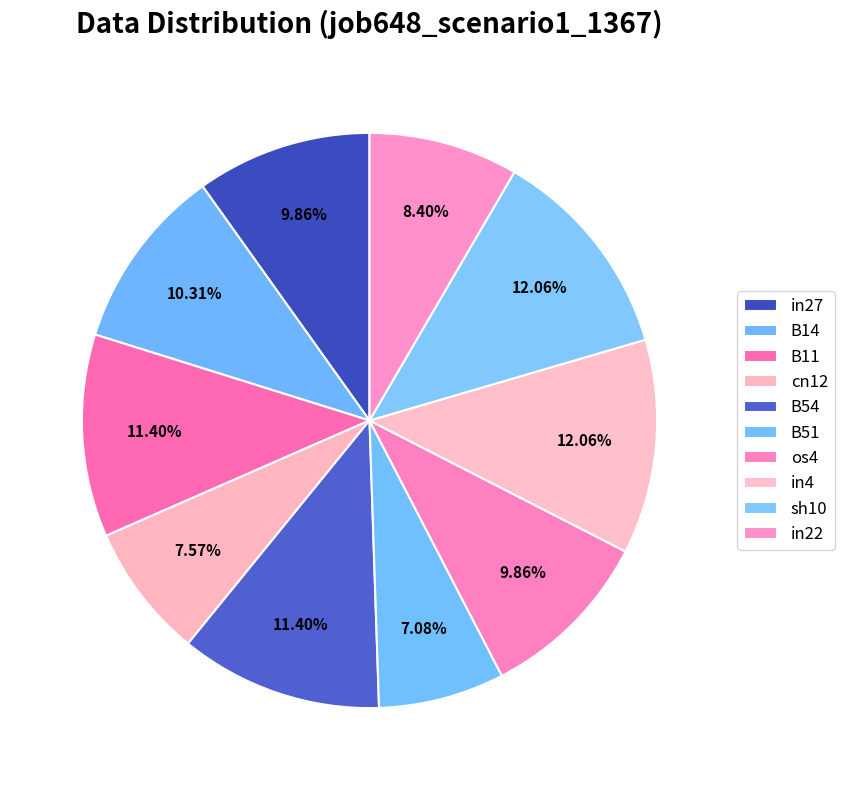

How many slices are in this pie chart?

10